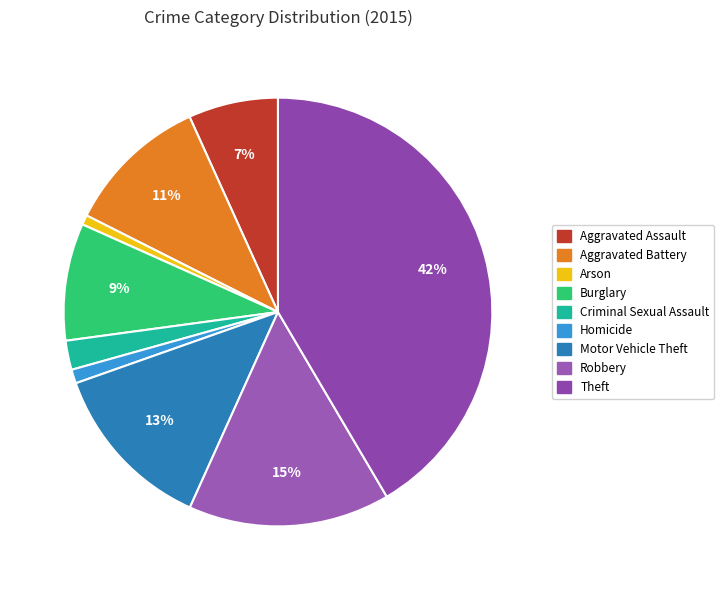

The Motor Vehicle Theft slice represents 3% of the pie. True or false?

False